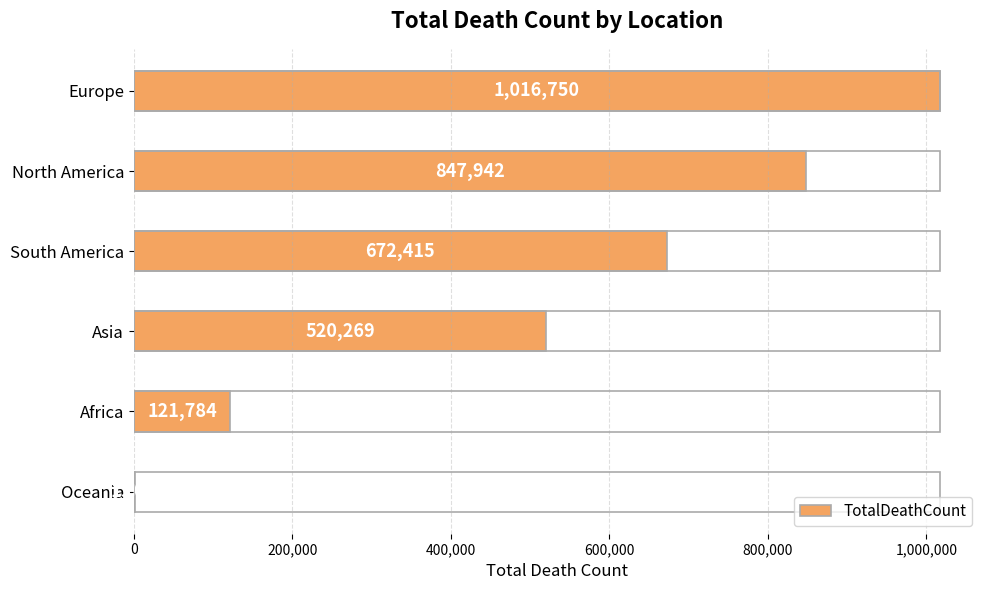

How many values are between 121784 and 847942?

4